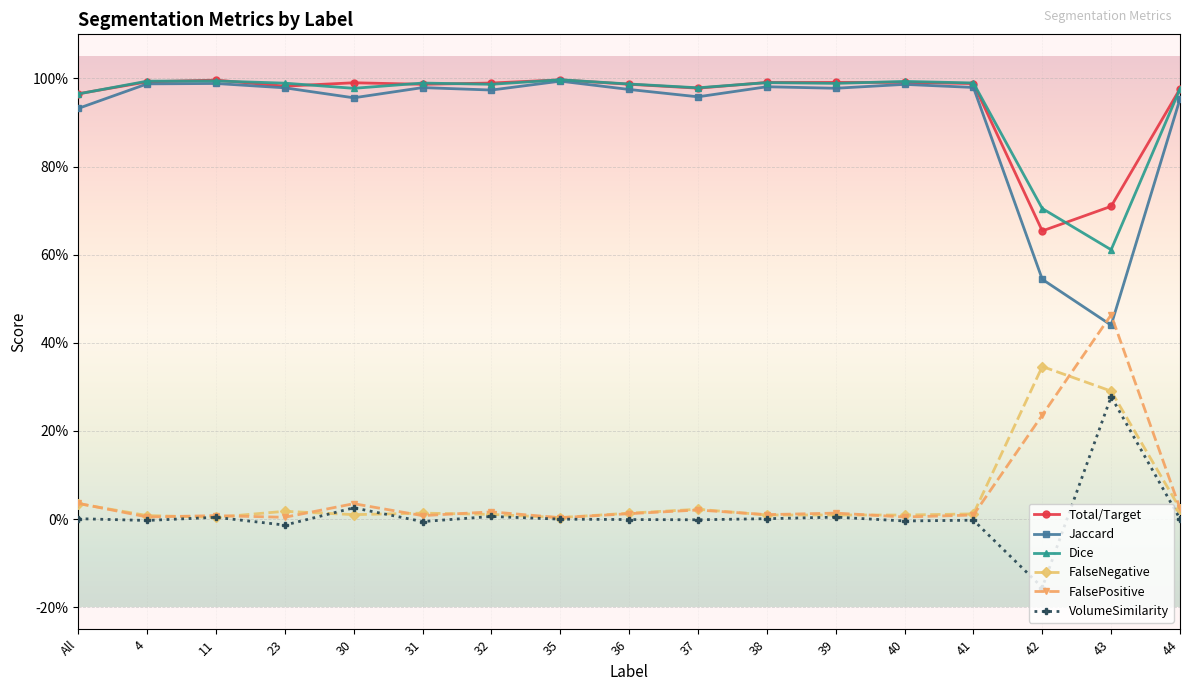

Which series has the widest spread of values?

Jaccard